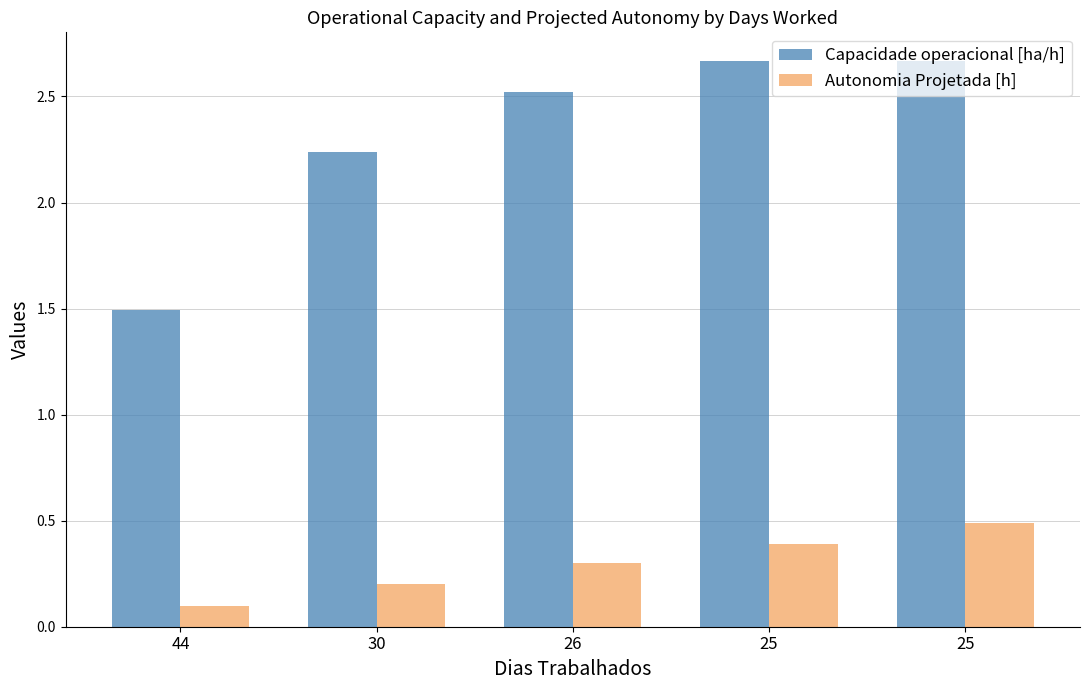

How many categories are shown in the chart?

5